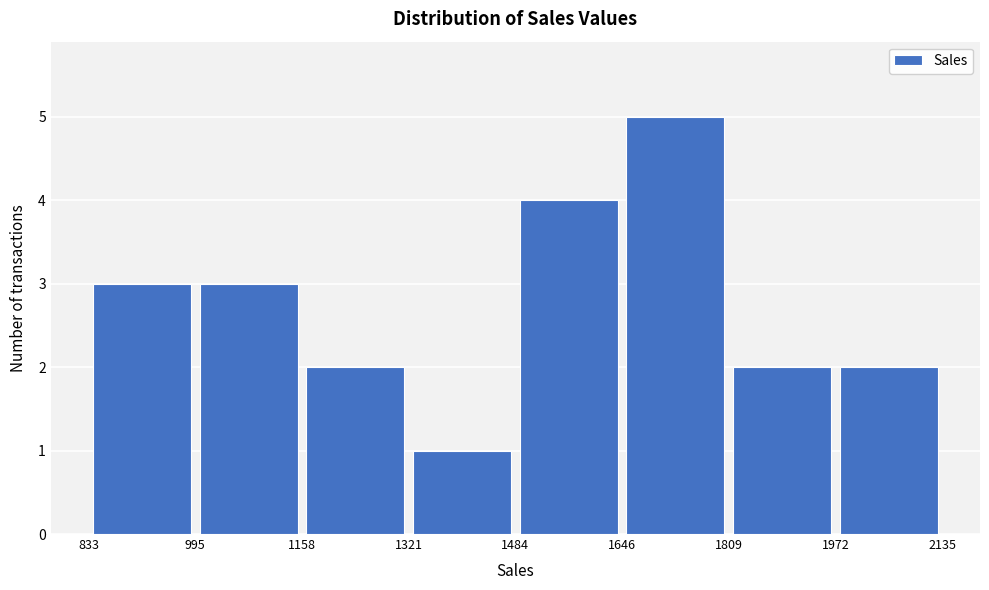

Reading left to right, transcribe this chart: for each bar, give the range it covers on the x-axis and its height. The values are not printed on the chart, so give them approximately, as read against the axis.

833 to 995: 3
995 to 1158: 3
1158 to 1321: 2
1321 to 1484: 1
1484 to 1646: 4
1646 to 1809: 5
1809 to 1972: 2
1972 to 2135: 2